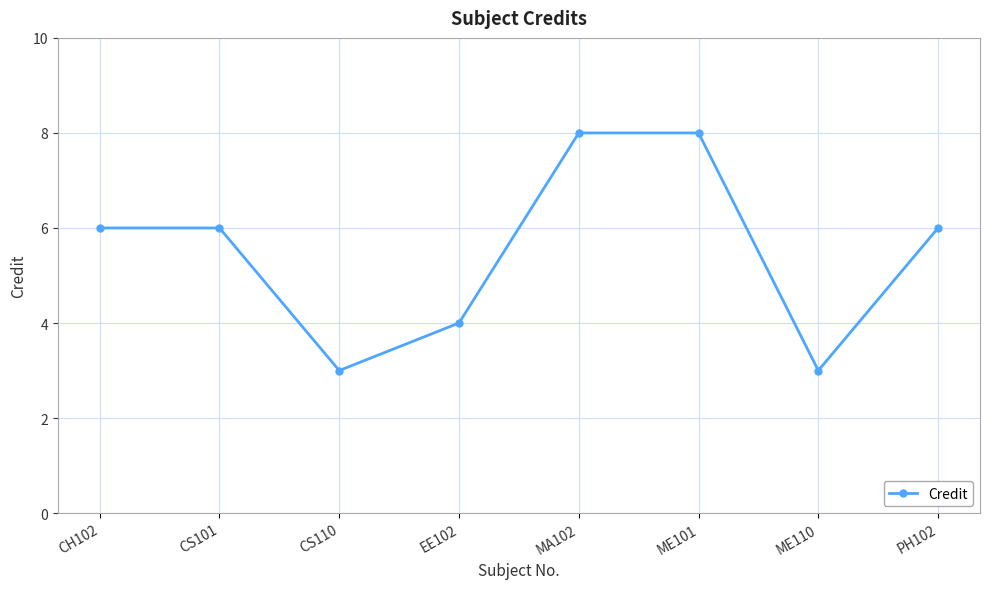

What is the change in value from CH102 to CS110?

-3